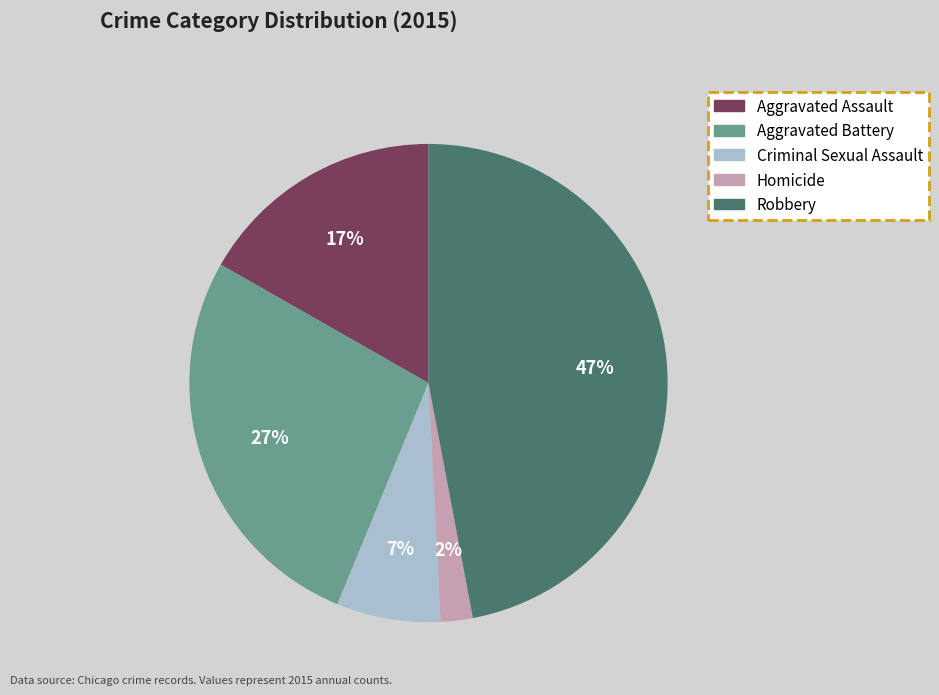

Between Homicide and Aggravated Assault, which is larger?

Aggravated Assault